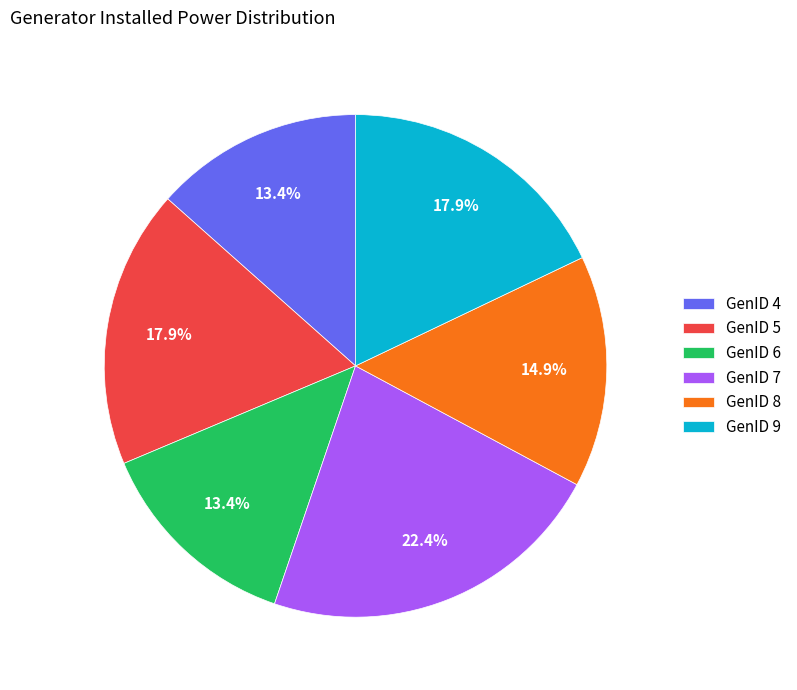

Does any single category account for the majority?

No